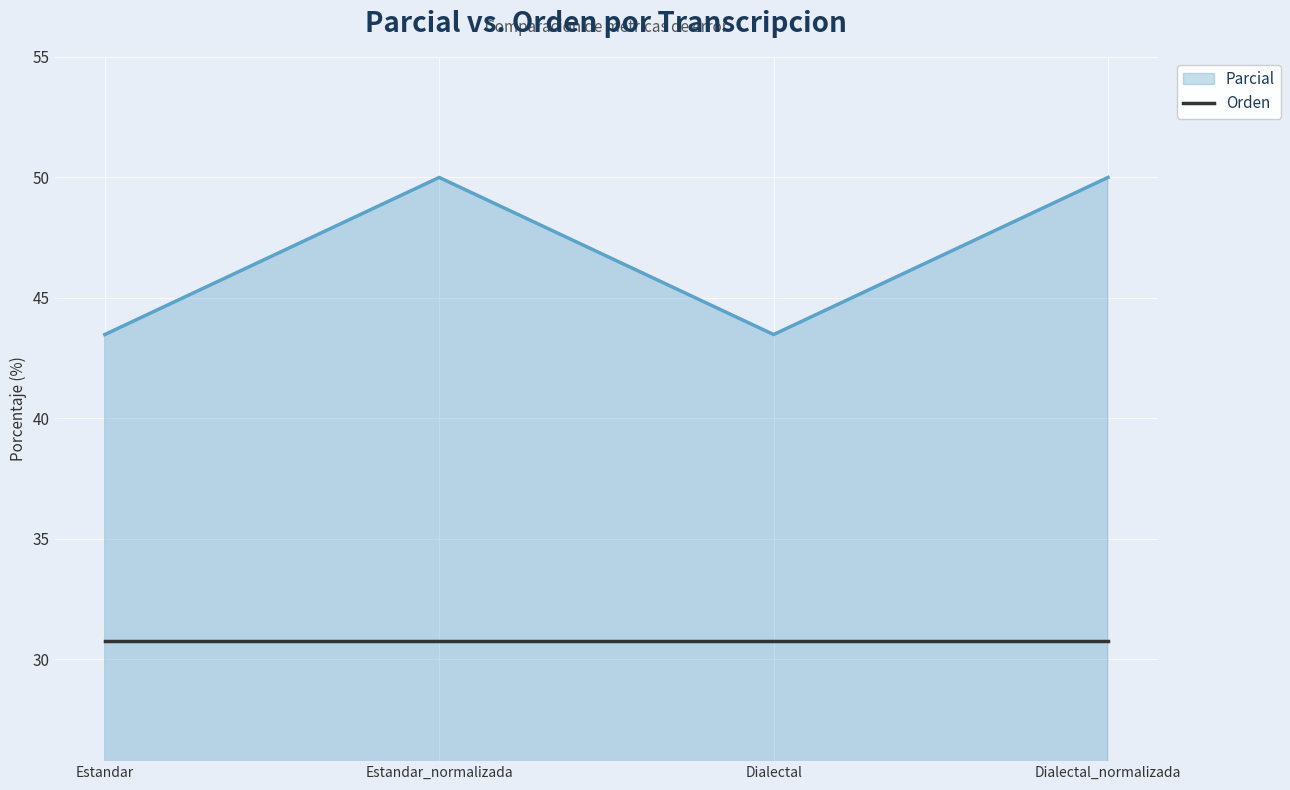

Rank the series at Estandar from lowest to highest value.

Orden, Parcial